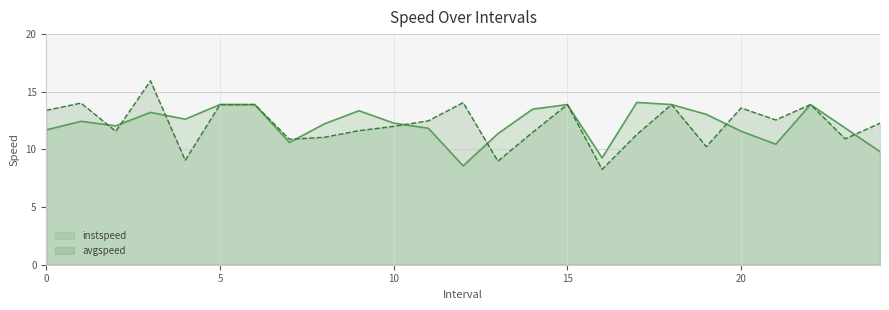

At which category is the sum across all series the highest?

3.0